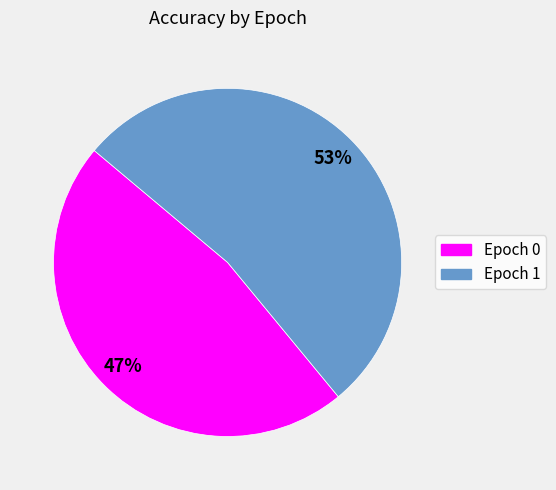

To the nearest percent, what is the average slice percentage?

50%